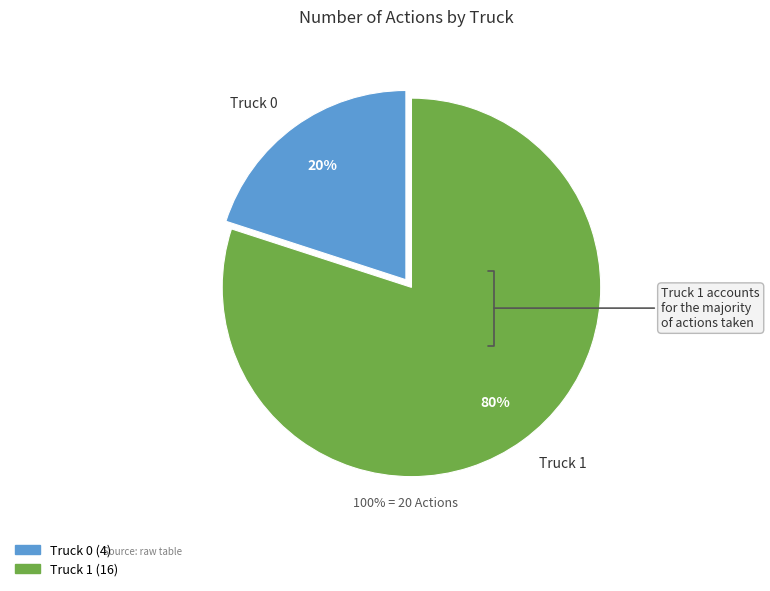

How many slices are in this pie chart?

2